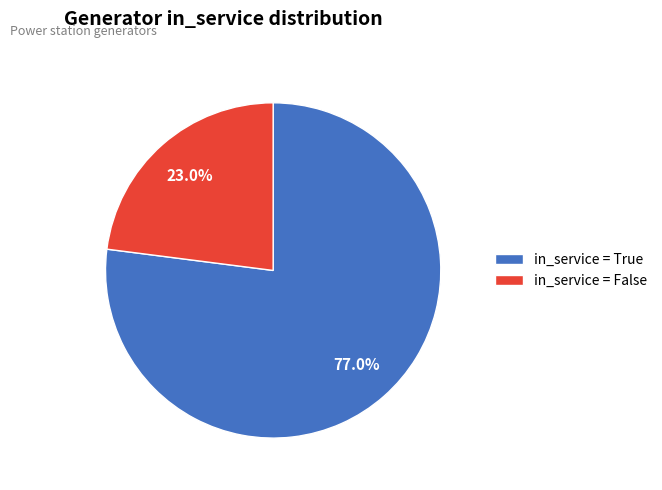

Count the number of slices in the pie.

2